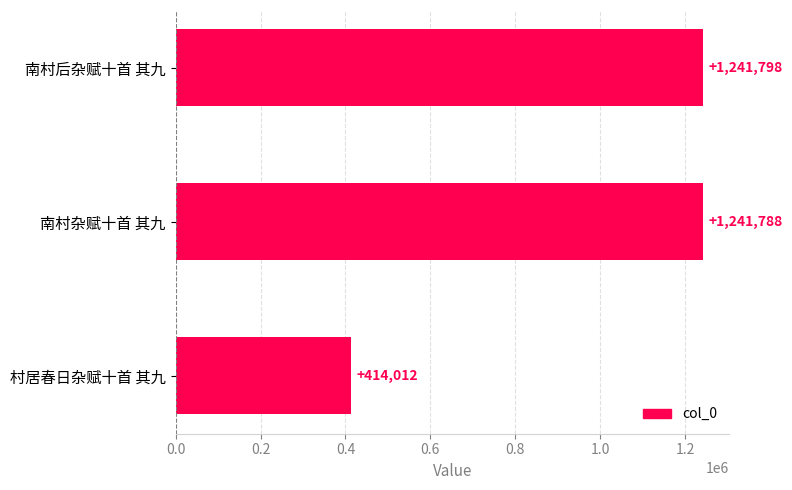

Are the bars grouped side by side (vs. stacked)?

No